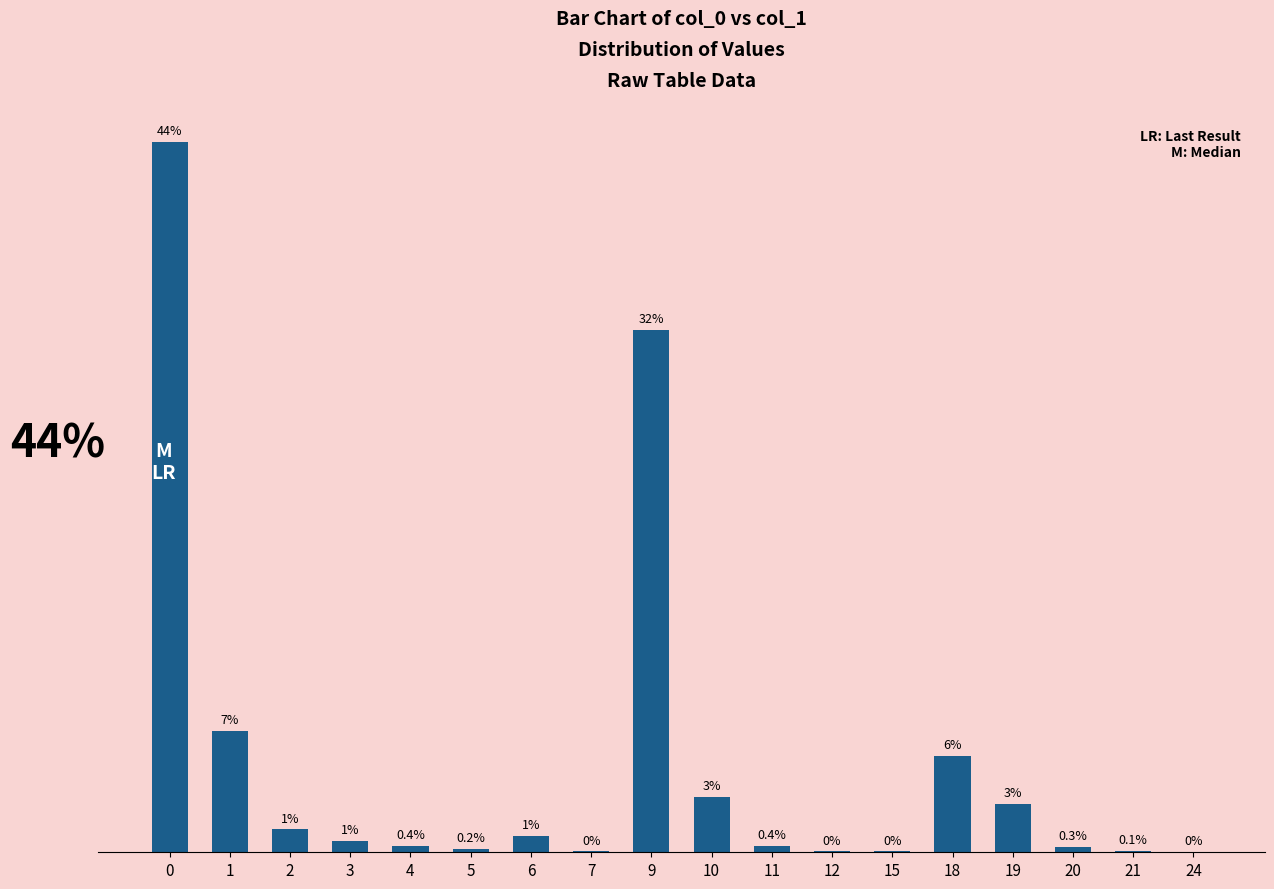

Reading left to right, list all the values displayed in this chart.

43.6	7.4	1.4	0.7	0.4	0.2	1.0	0.0	32.0	3.4	0.4	0.0	0.0	5.9	3.0	0.3	0.1	0.0